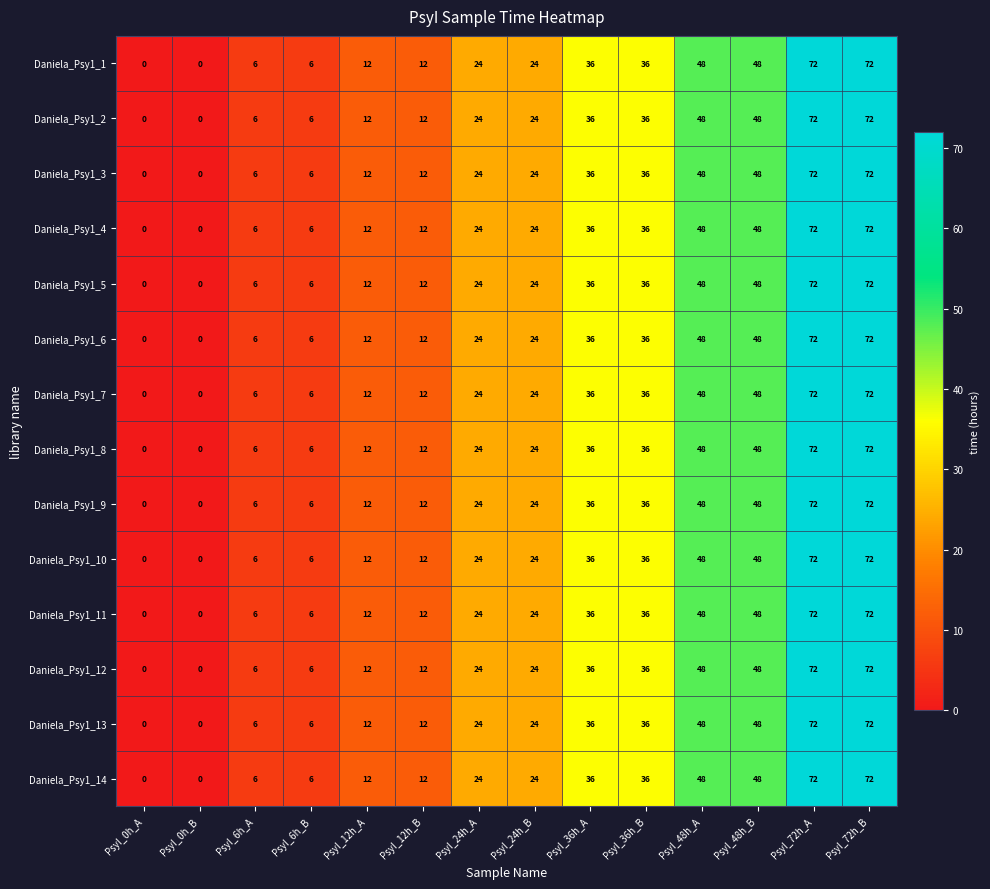

What is the maximum value shown in the chart?

72